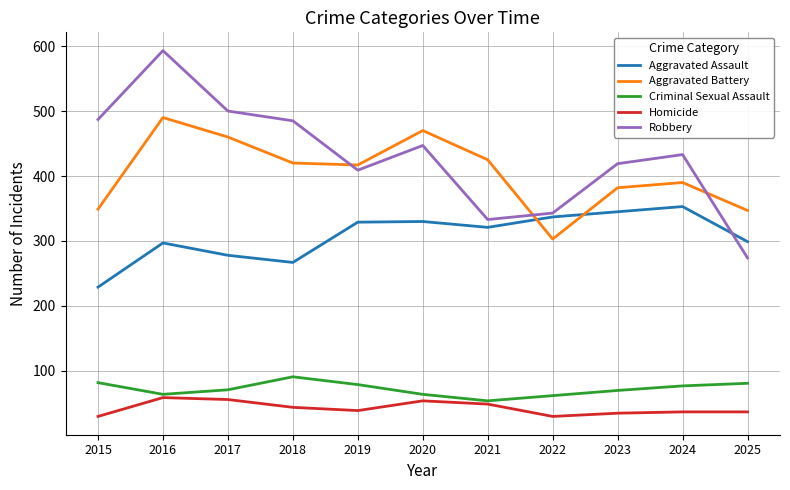

True or false: Aggravated Battery and Criminal Sexual Assault cross at least once.

False